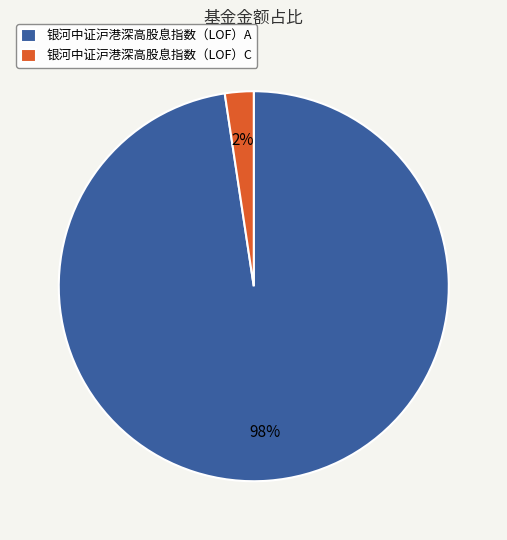

Which has a higher value, 银河中证沪港深高股息指数（LOF）A or 银河中证沪港深高股息指数（LOF）C?

银河中证沪港深高股息指数（LOF）A